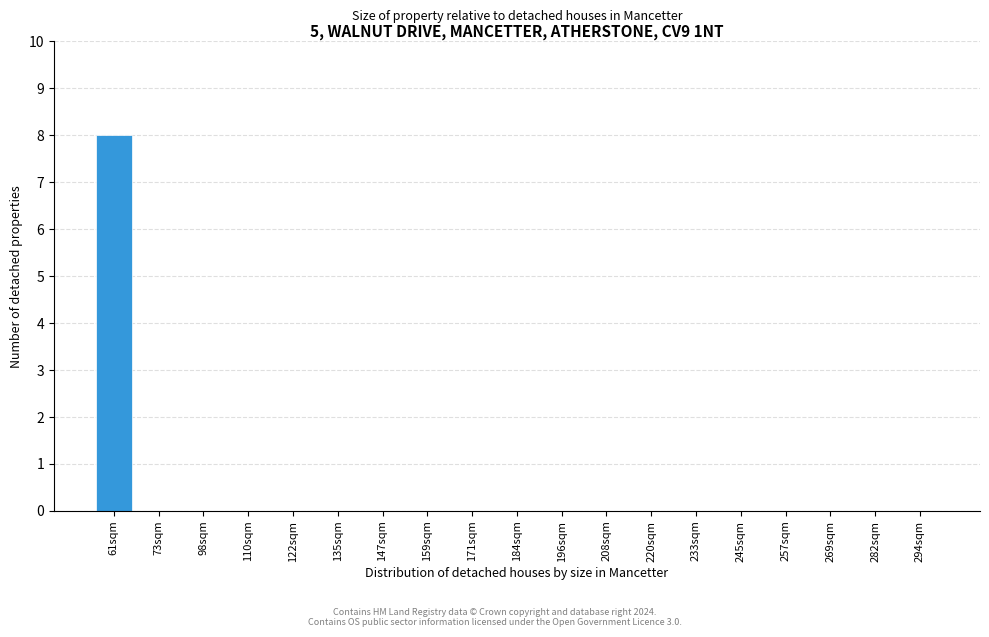

The chart shows a value of 0 at 208sqm. True or false?

True